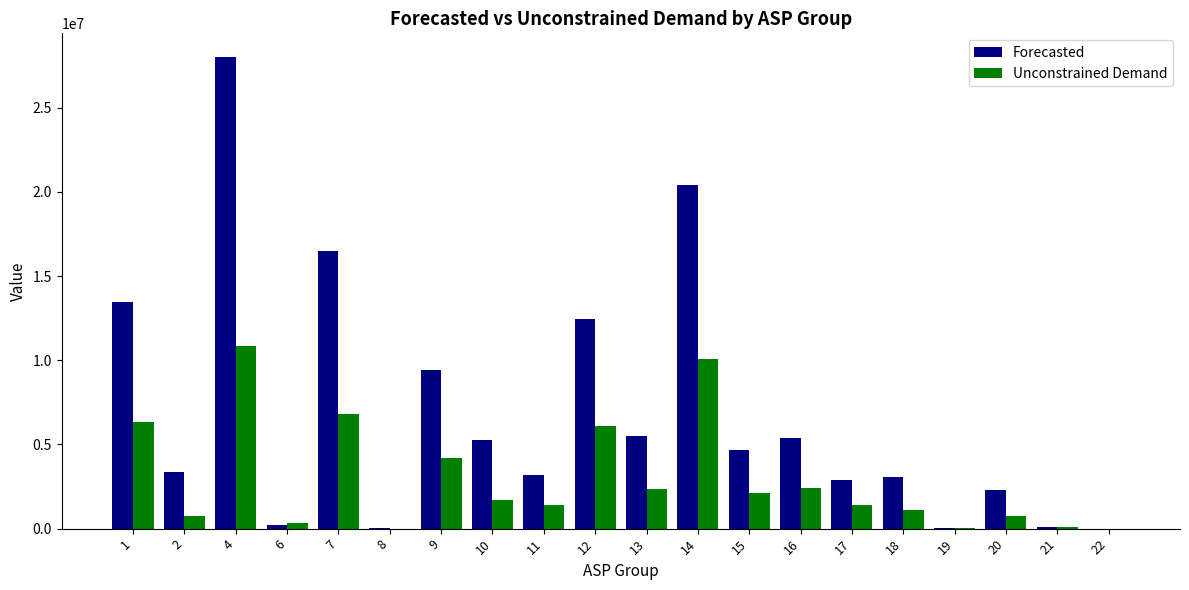

Which series has the largest total across all categories?

Forecasted